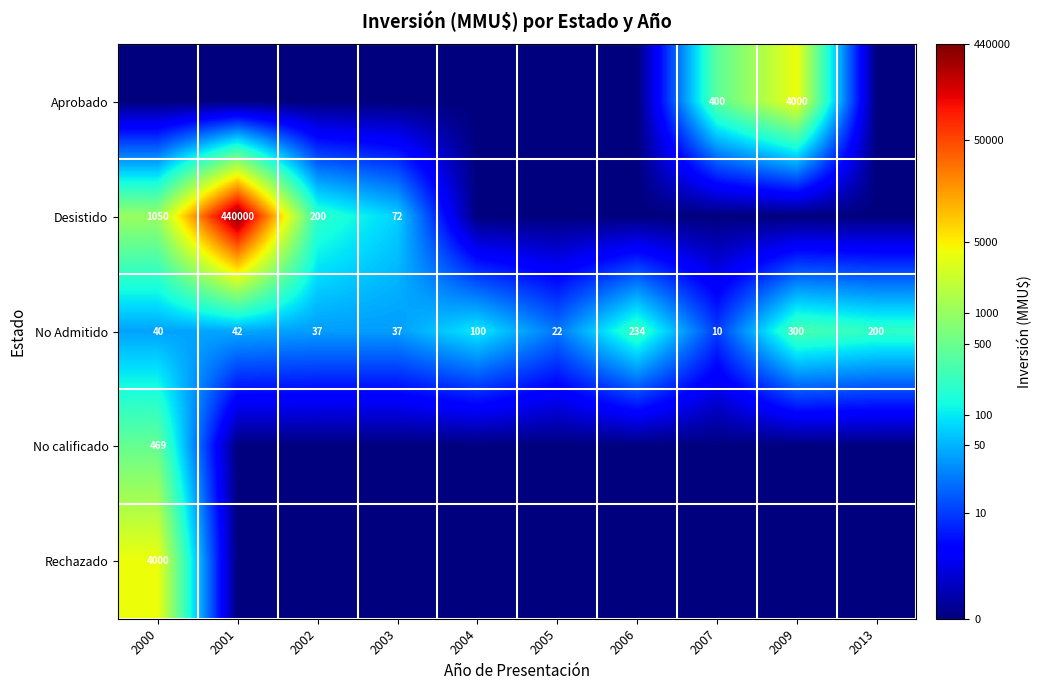

At which category is the sum across all series the highest?

2000